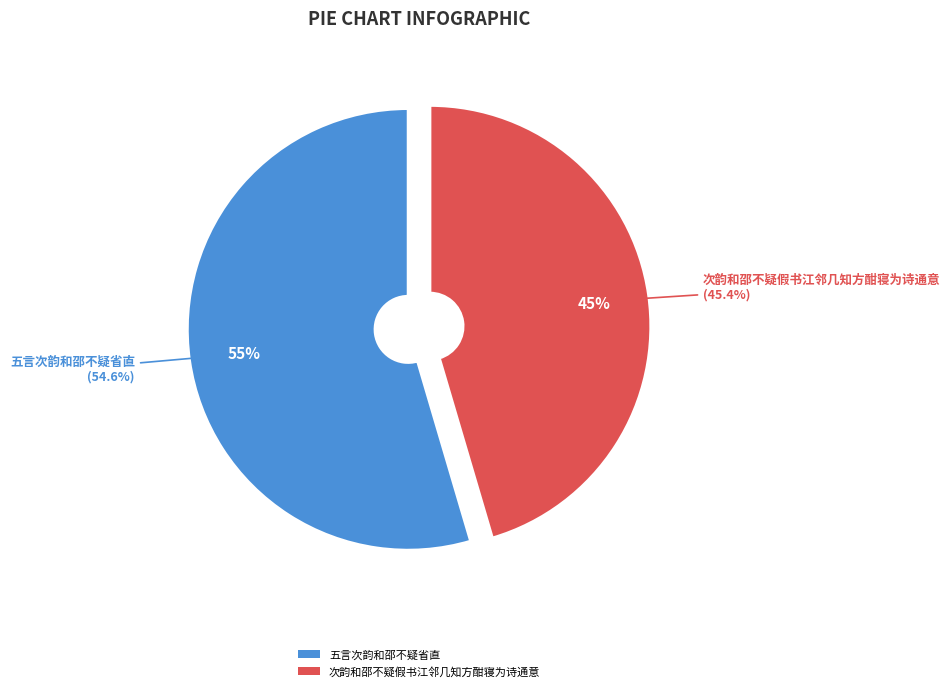

How many segments does this pie chart have?

2